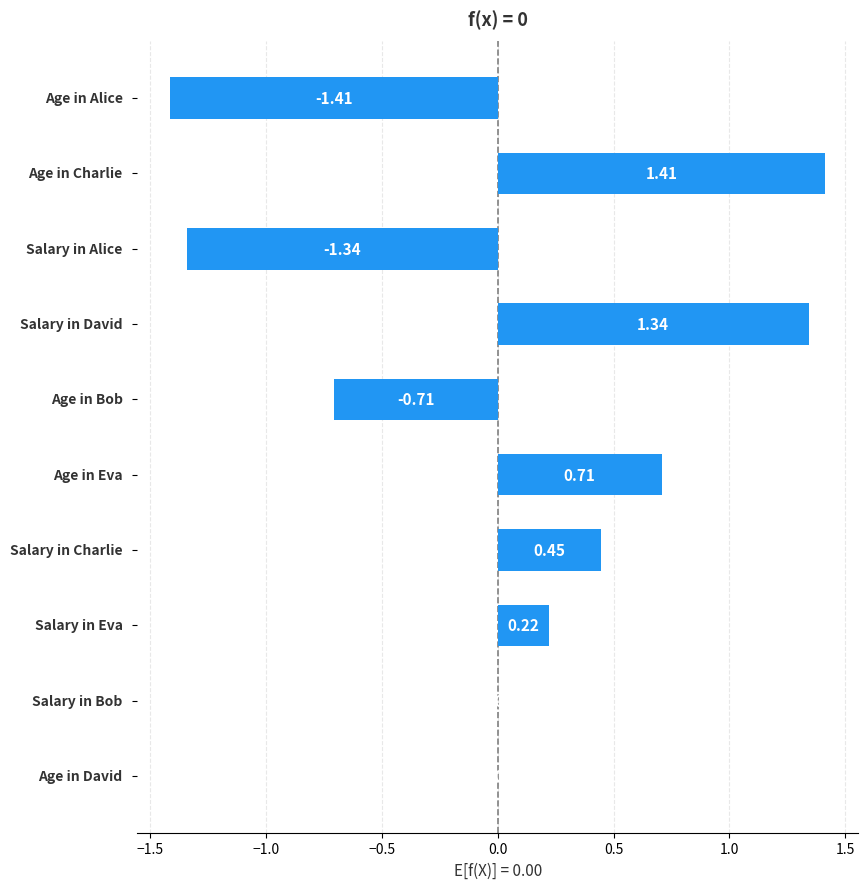

How many data points does each series have?

10